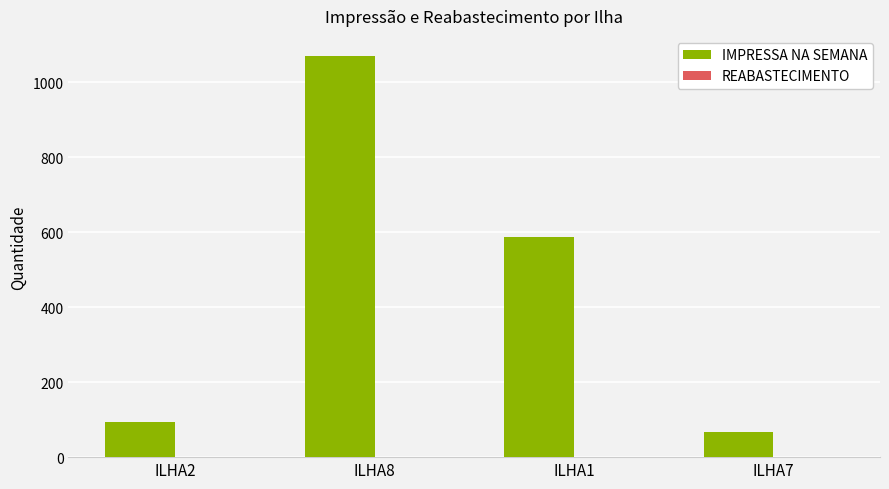

What is the greatest value displayed?

1070